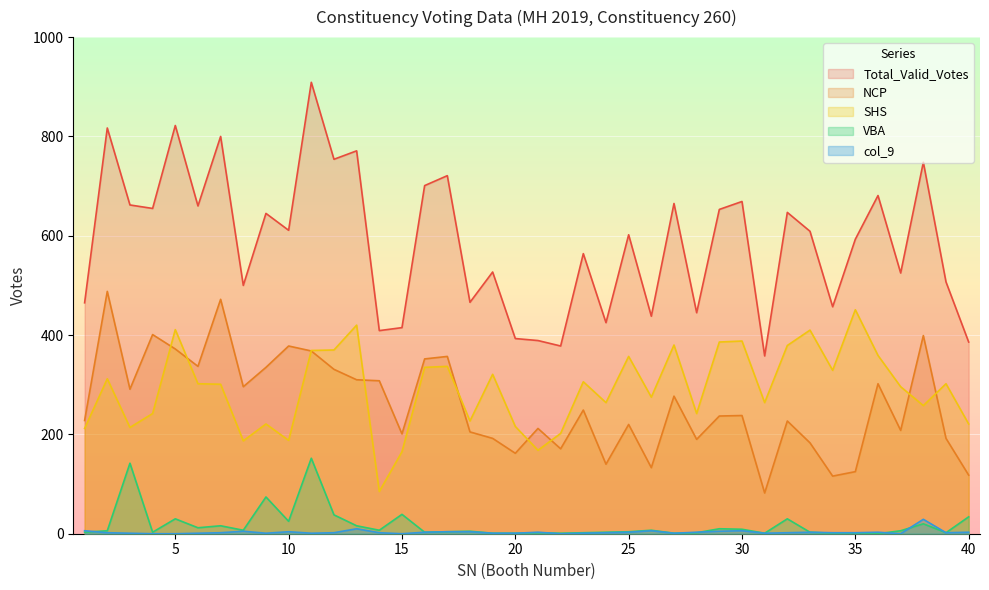

What is the total value across all series at 39?

1005